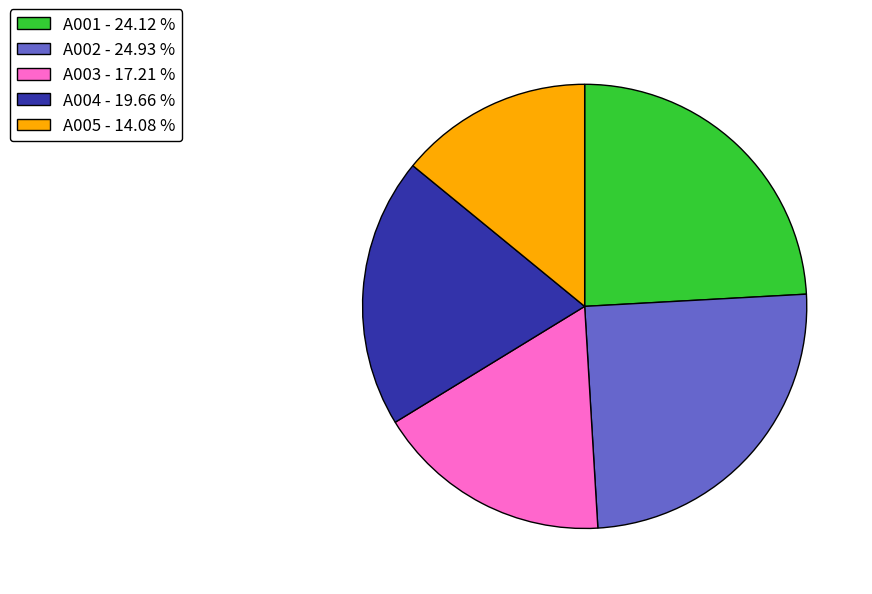

Does any single category account for the majority?

No